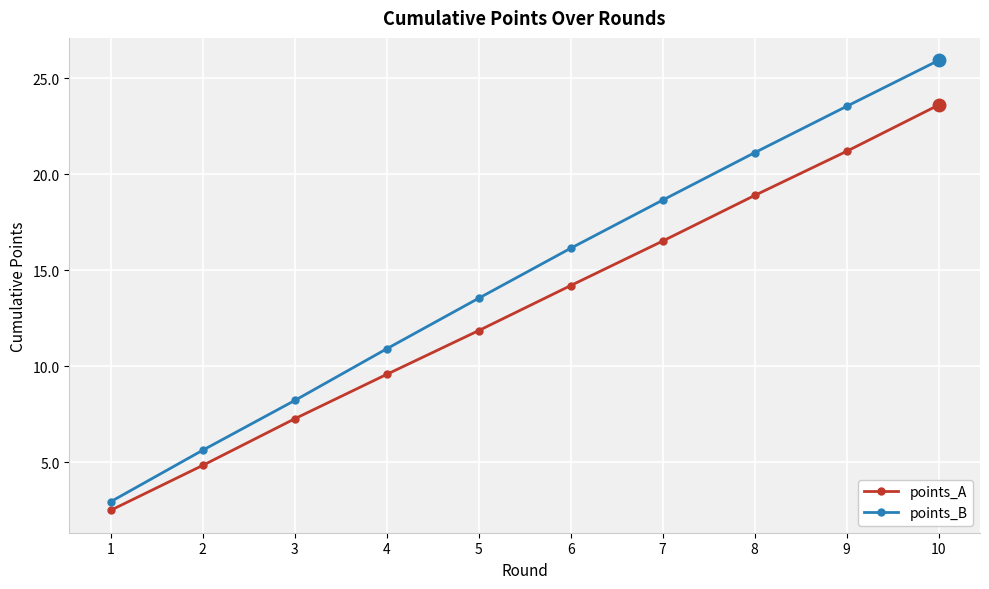

Reading right to left, extract all data points from this chart.

points_A: 10=23.6	9=21.2	8=18.9	7=16.5	6=14.2	5=11.9	4=9.6	3=7.3	2=4.8	1=2.5
points_B: 10=25.9	9=23.5	8=21.1	7=18.7	6=16.1	5=13.5	4=10.9	3=8.2	2=5.6	1=2.9